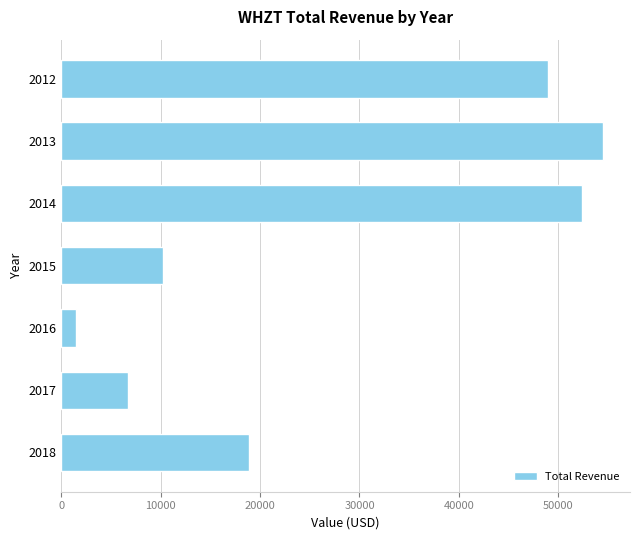

What is the maximum value shown in the chart?

54500